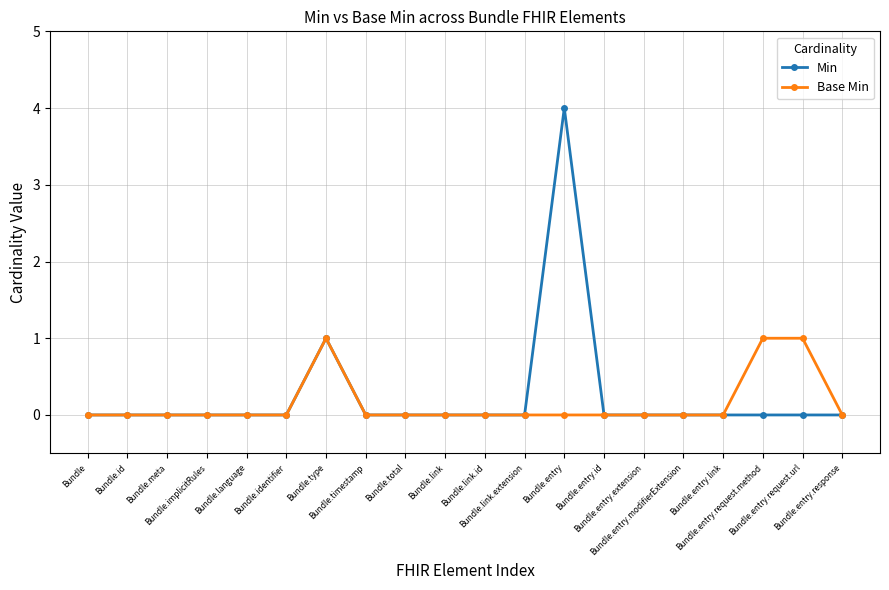

How many categories are shown in the chart?

20